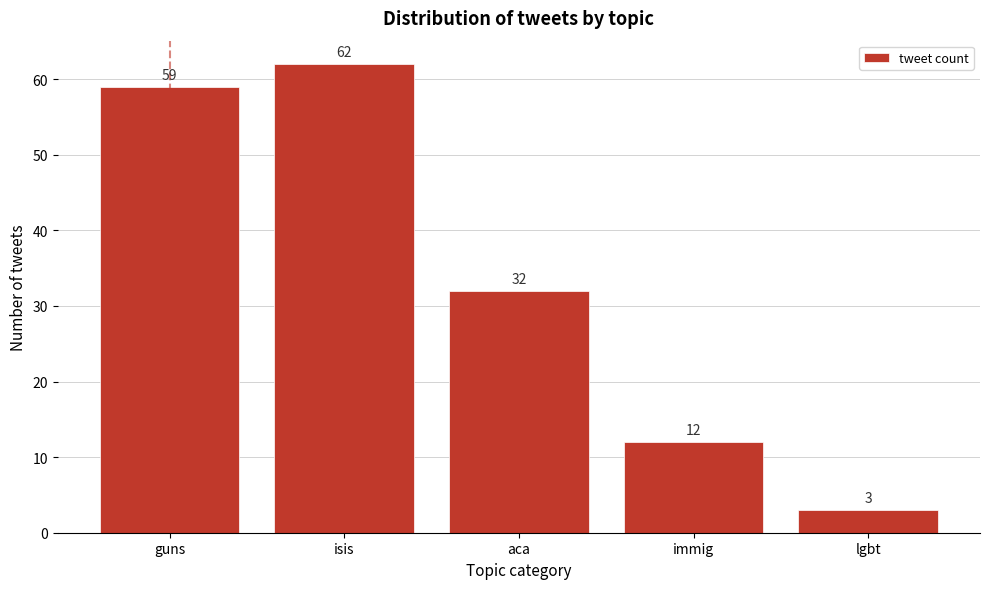

Reading left to right, what are all the values shown in this chart?

59	62	32	12	3